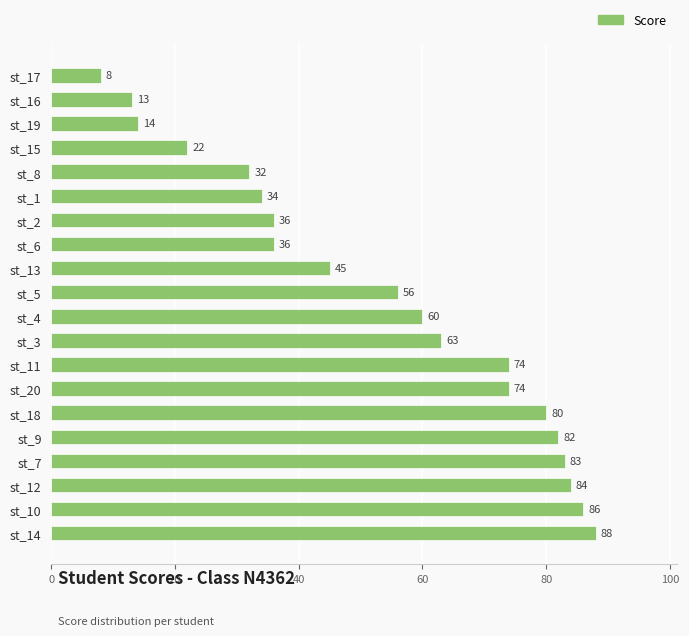

The chart shows a value of 125 at st_9. True or false?

False